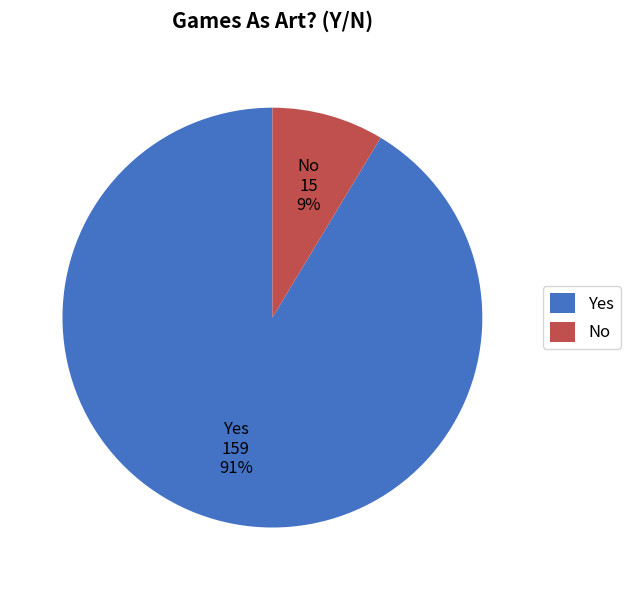

Which category has the smallest portion of the pie?

No